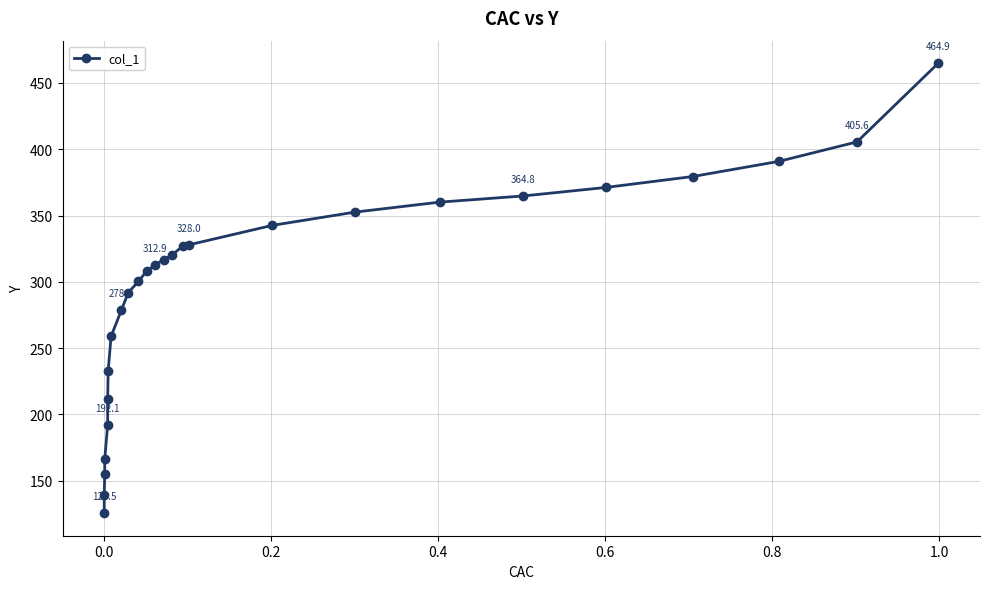

What is the difference between the second highest and second lowest values?

266.5